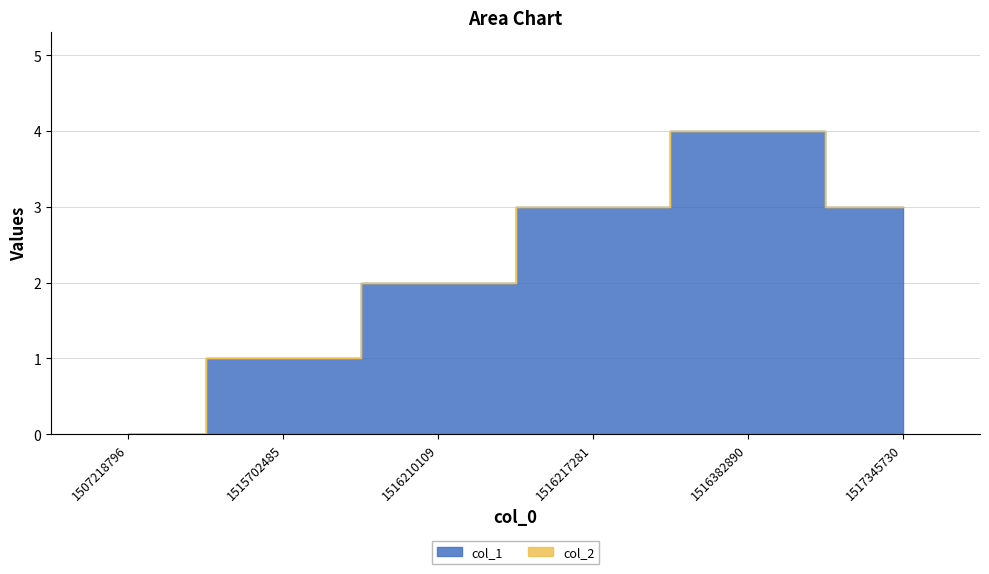

Approximately how many times larger is the value at 1516210109 compared to 1516217281?

0.7